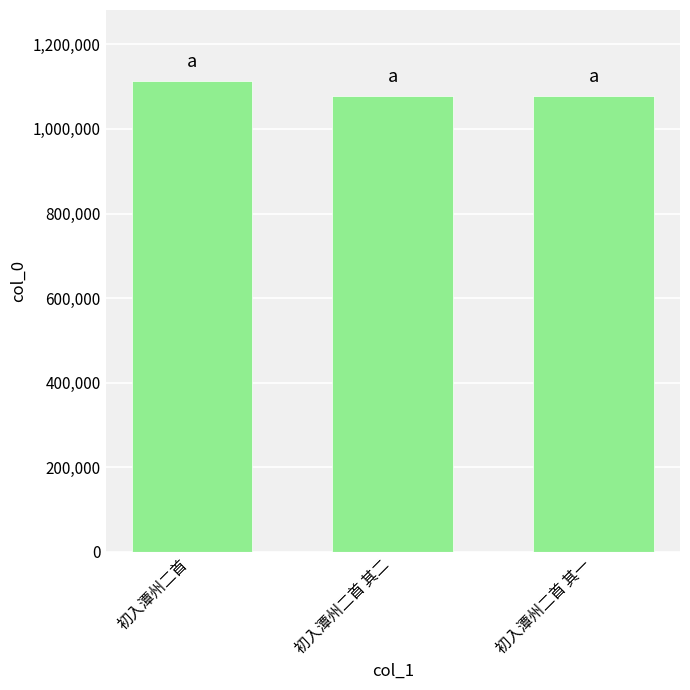

How many categories are shown in the chart?

3